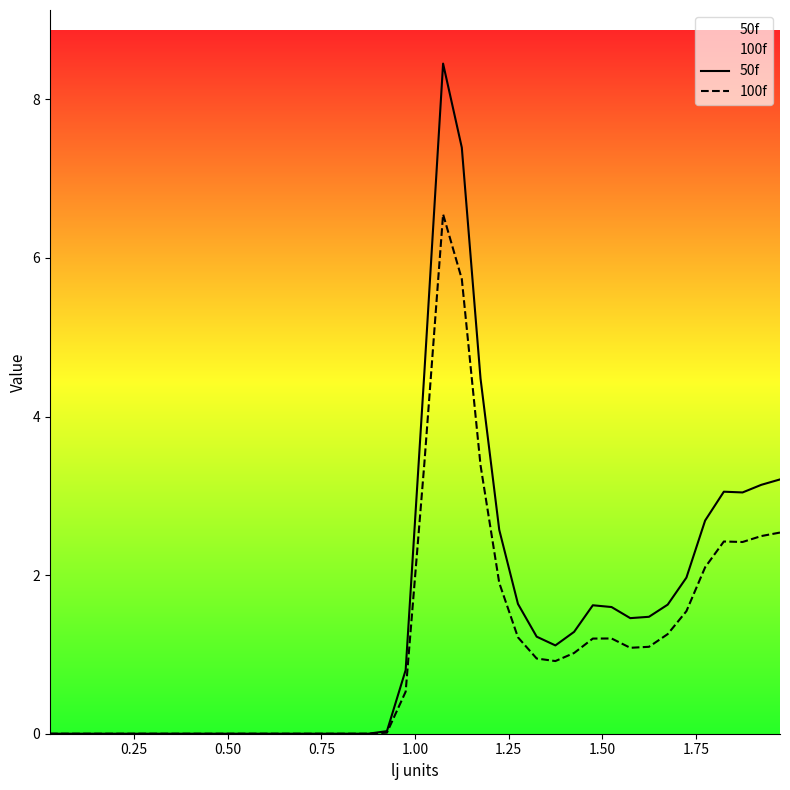

Which series has the largest range (max minus min)?

50f